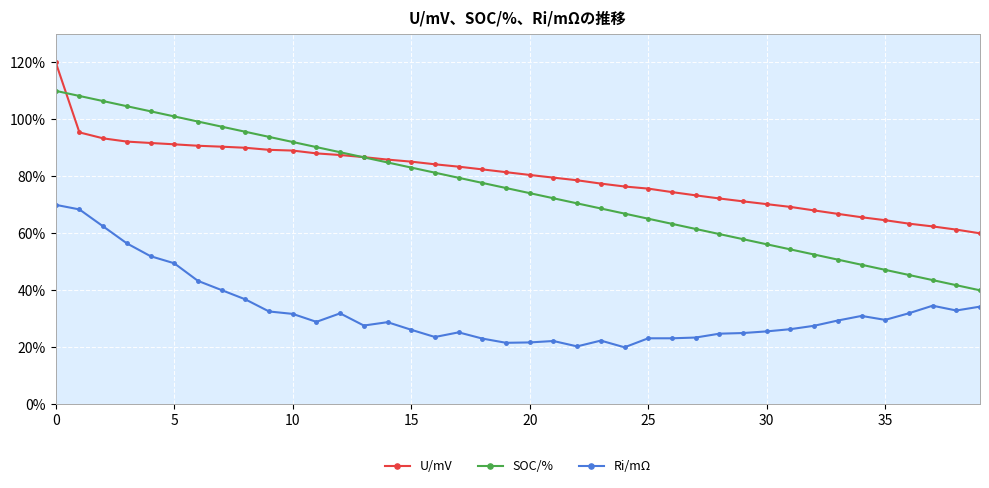

What is the minimum value shown in the chart?

20.0